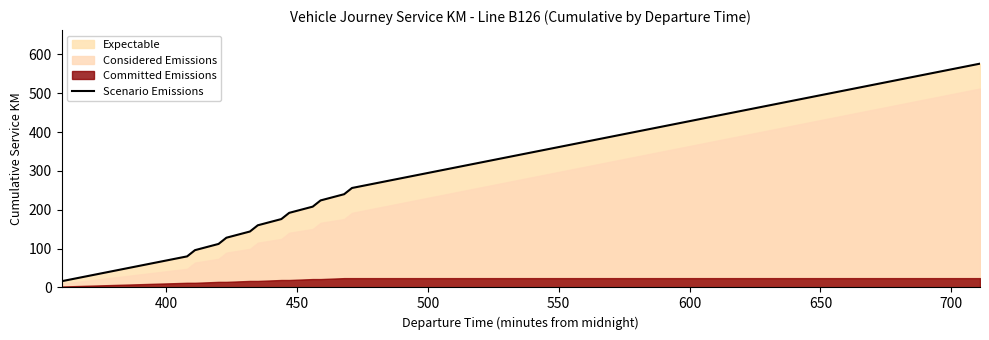

What is the maximum value for Scenario Emissions?

576